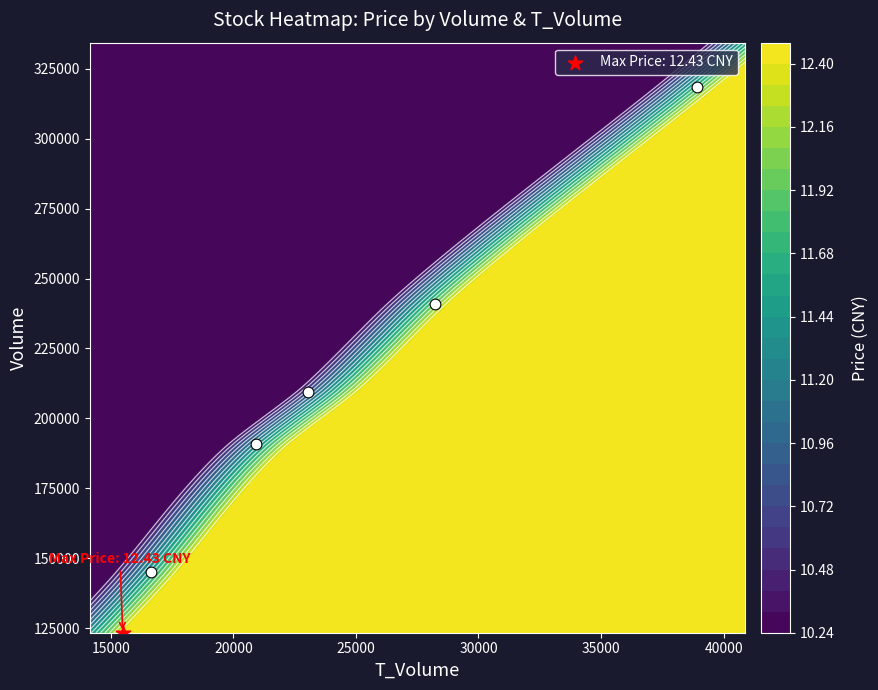

The chart shows a value of 409147 at 25000. True or false?

False